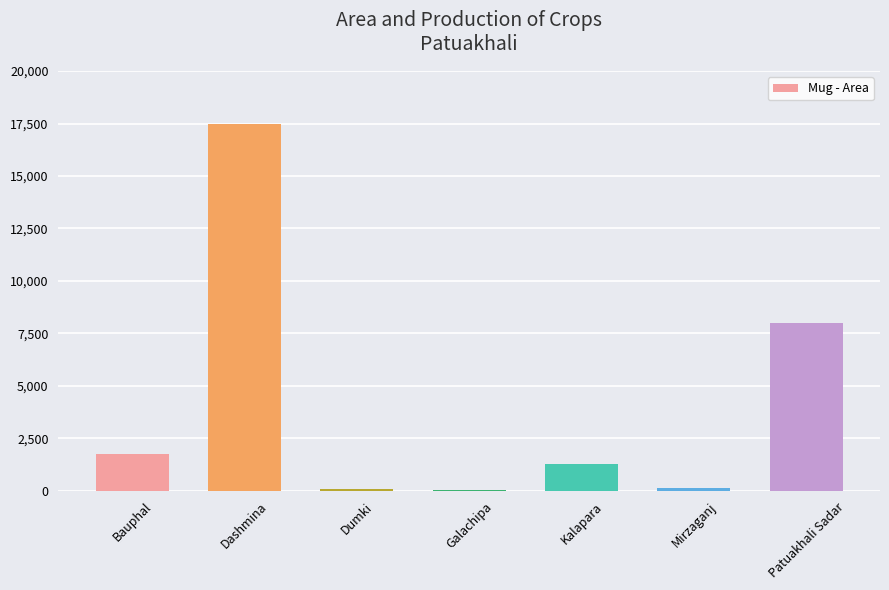

What is the change in value from Dumki to Mirzaganj?

+80